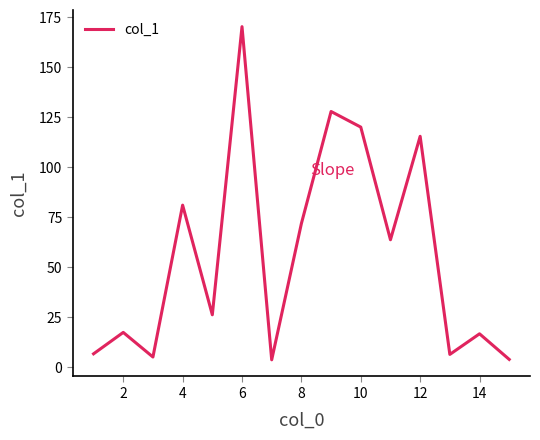

What is the minimum value shown in the chart?

3.7